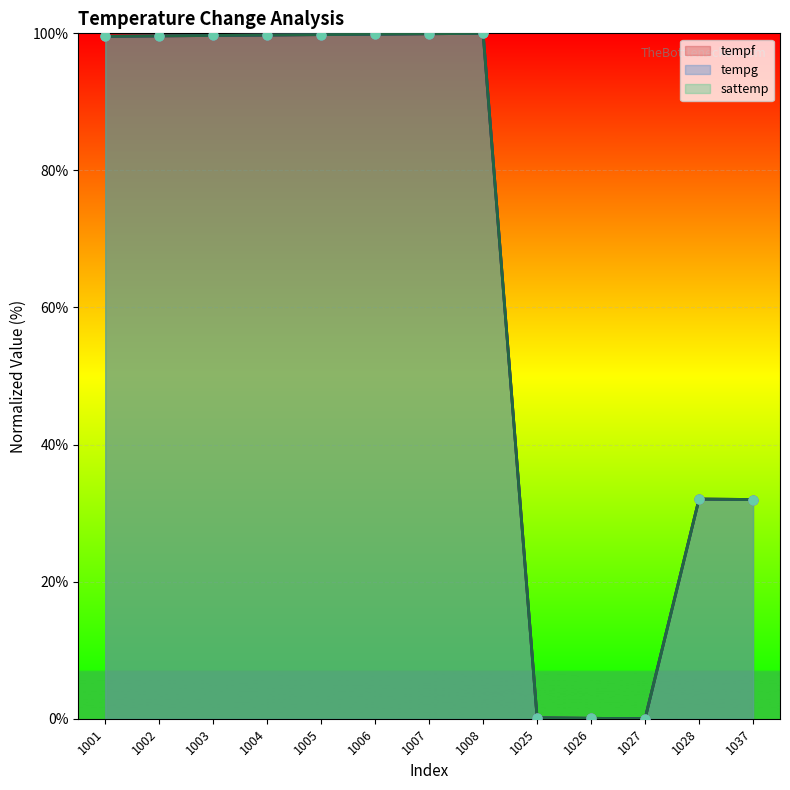

Which series reaches the maximum Y coordinate?

tempf